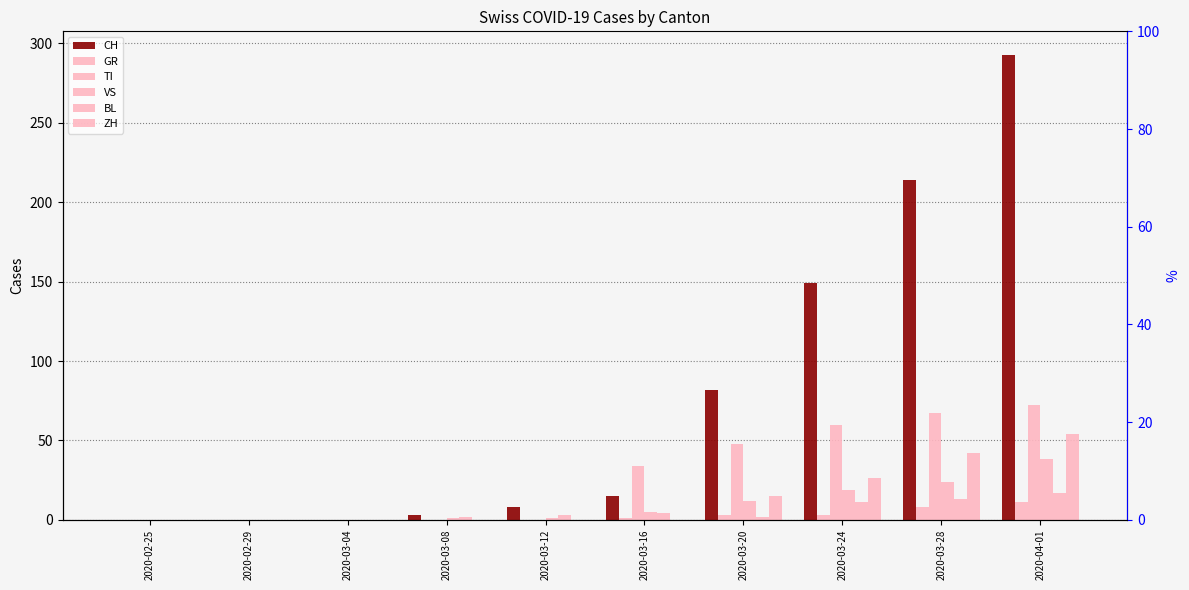

How many bars are there in total?

60